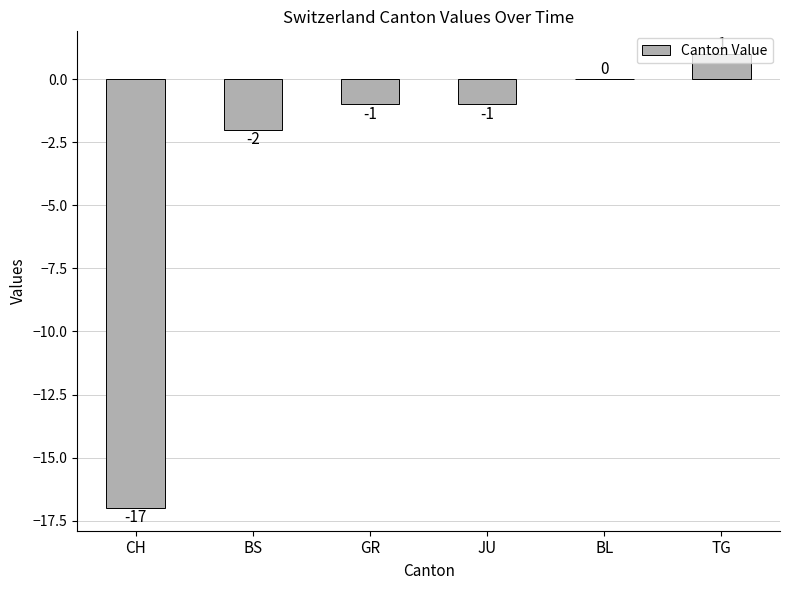

Where is the data nearest to the value -8?

BS